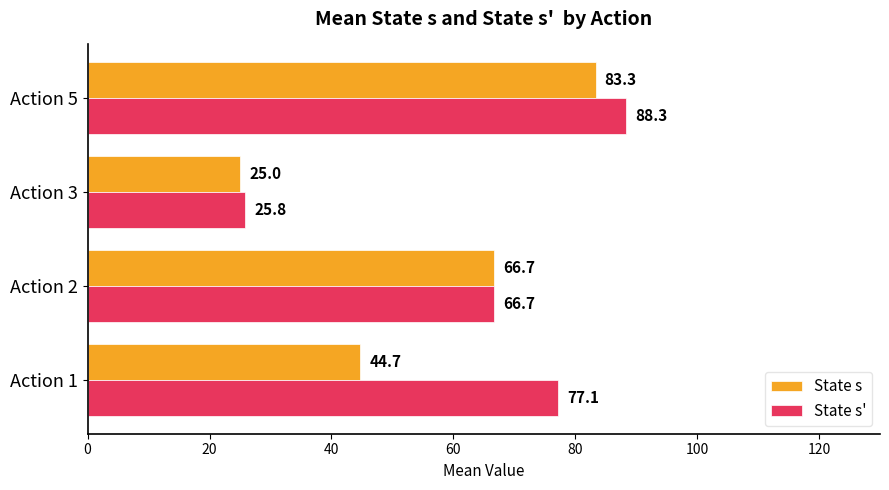

Is it true that State s' equals 25.8 at Action 3?

True